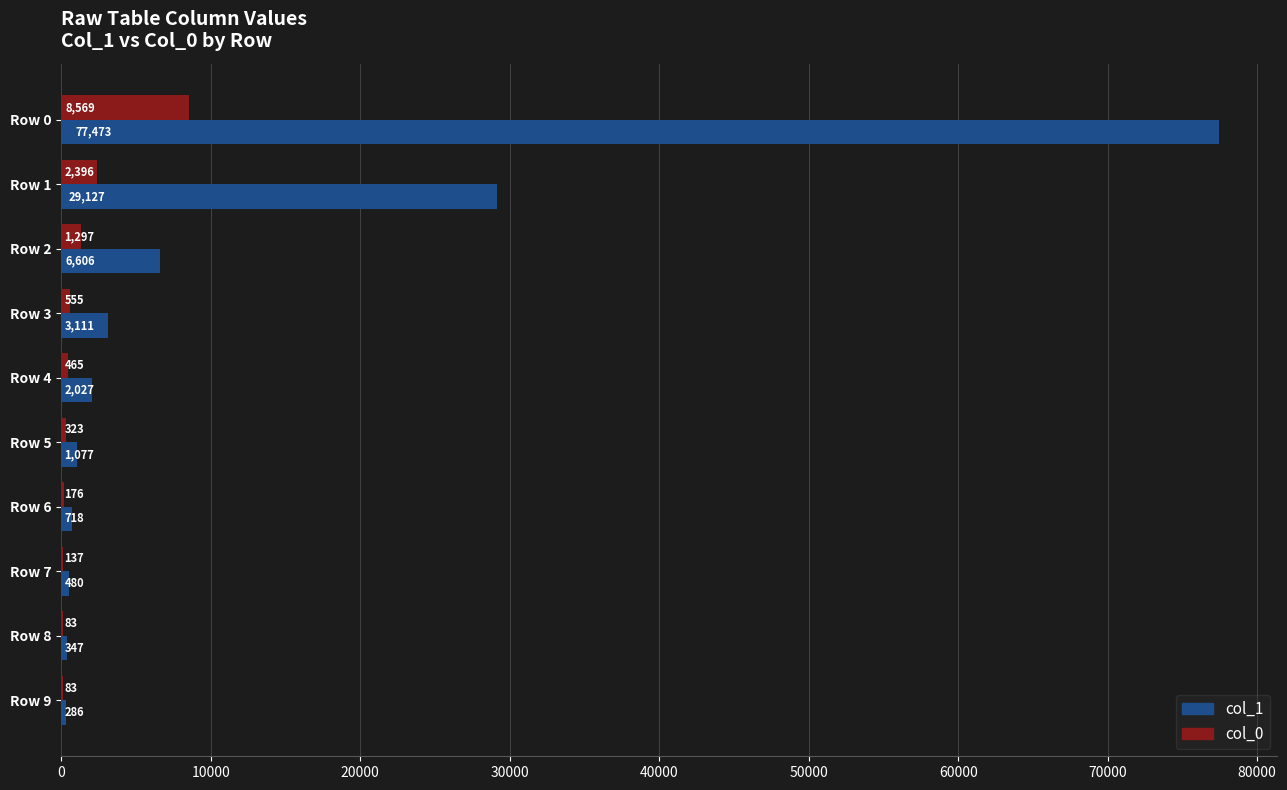

Count the number of data series in this chart.

2